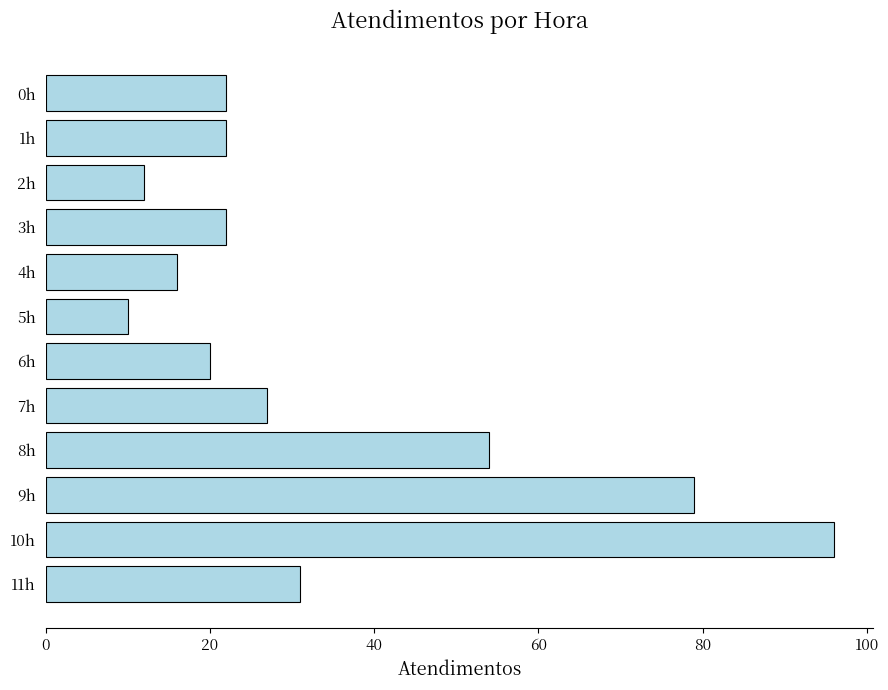

At which label is the value closest to 53?

8h